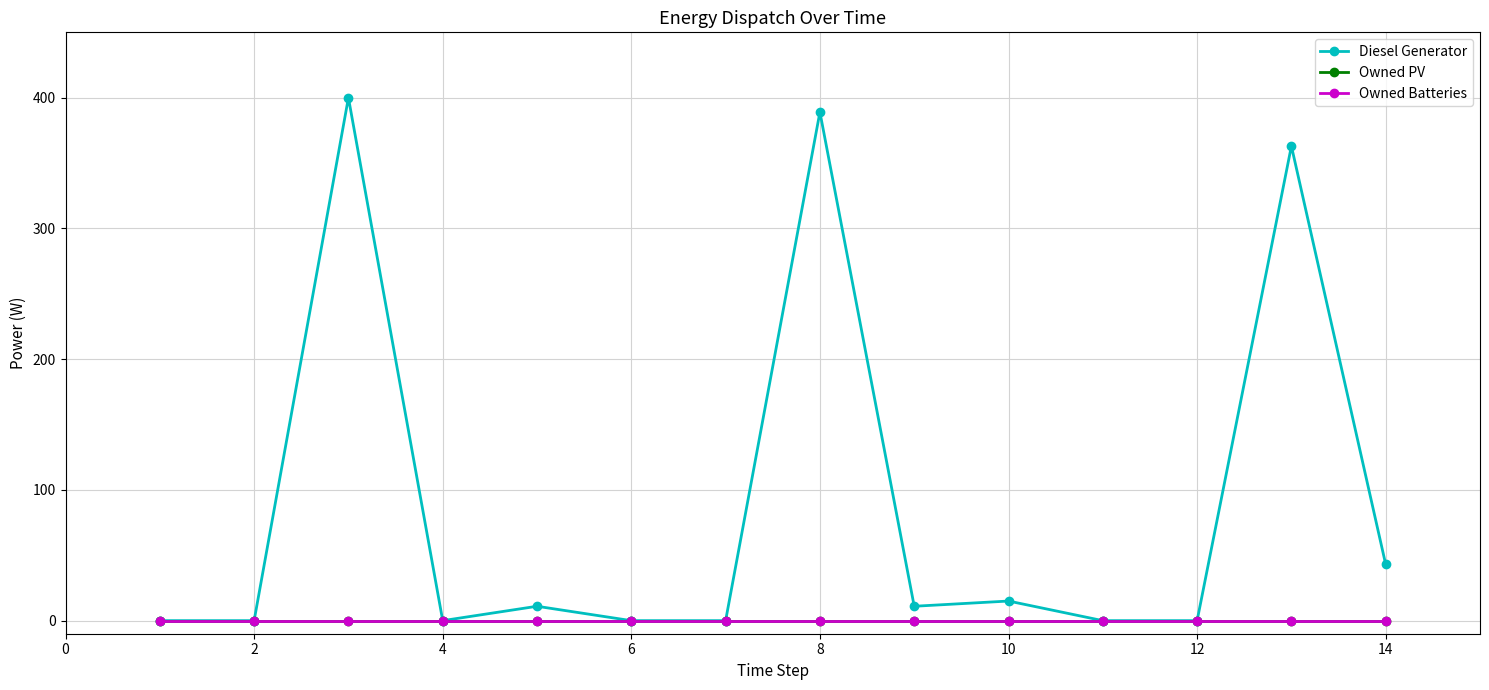

True or false: Diesel Generator and Owned PV cross at least once.

False